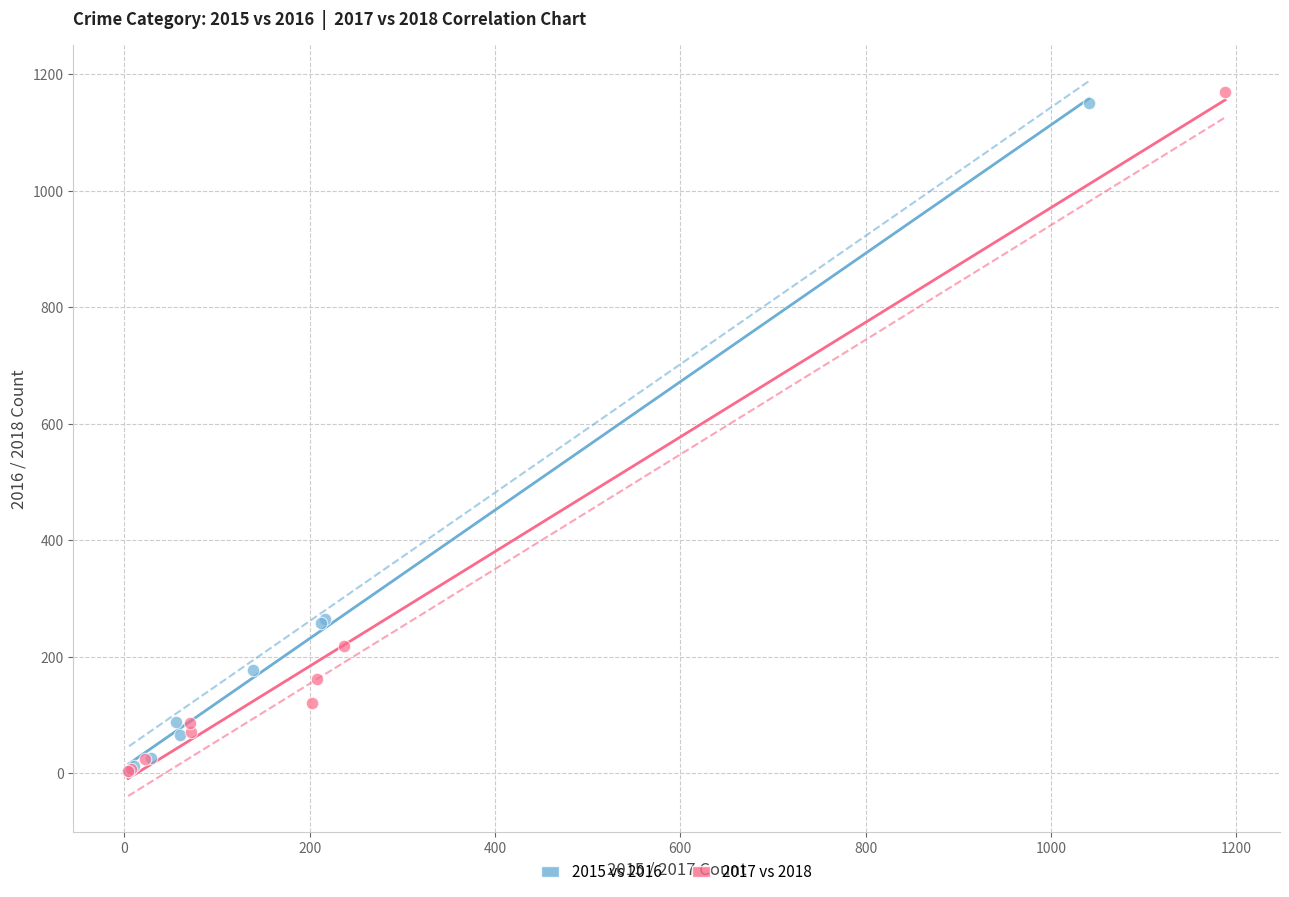

Which series has the widest spread of Y values?

2017 vs 2018